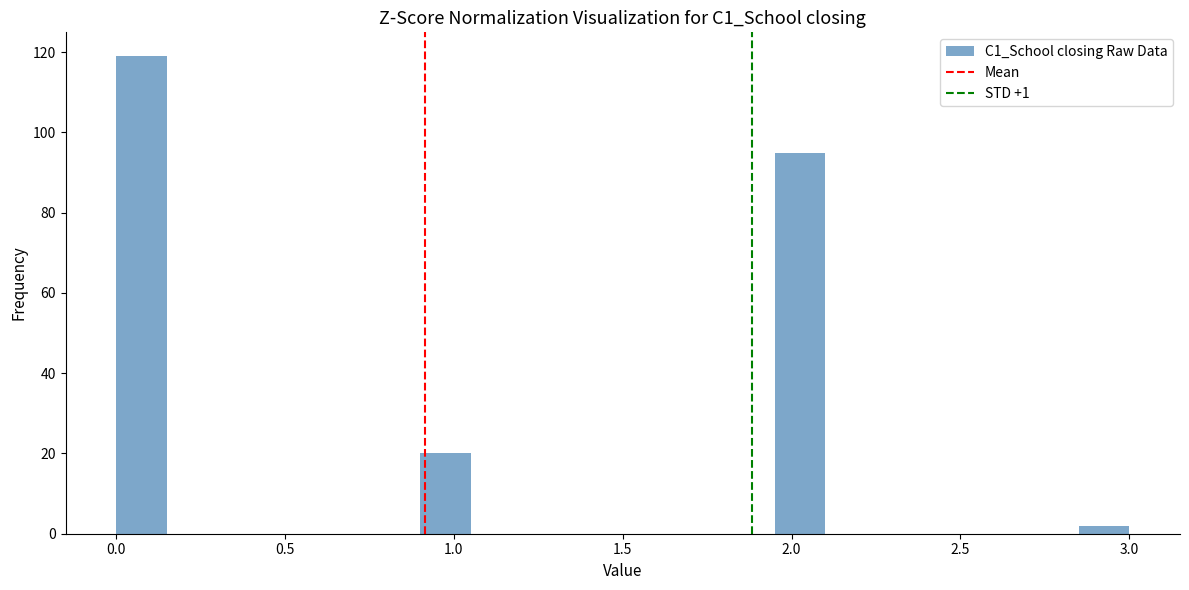

Around what value on the x-axis is the tallest bar? Give the approximate position of its centre, as read against the axis.

0.10